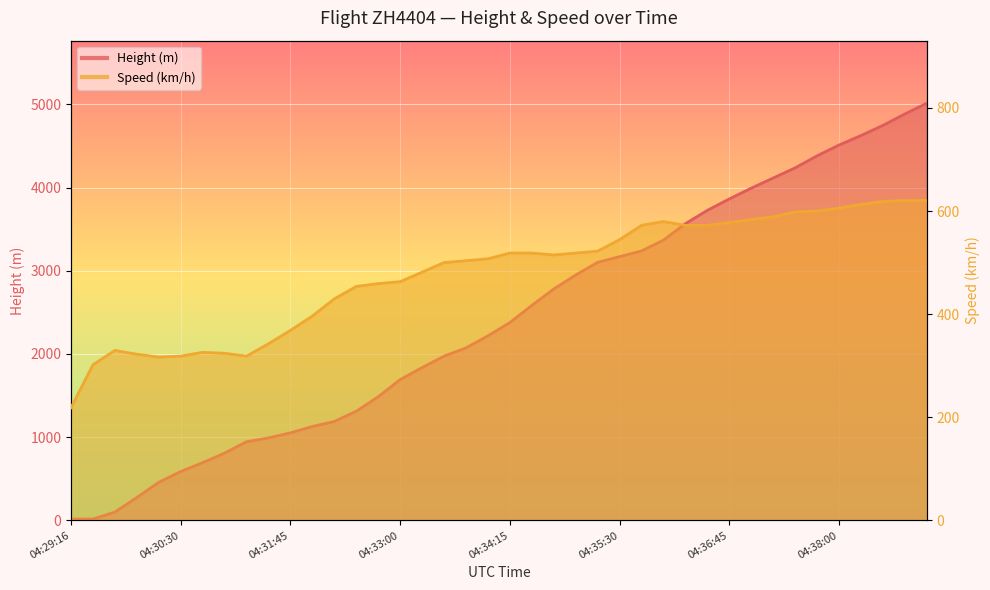

True or false: Height has a value of 2079.0 at 04:35:15.

False